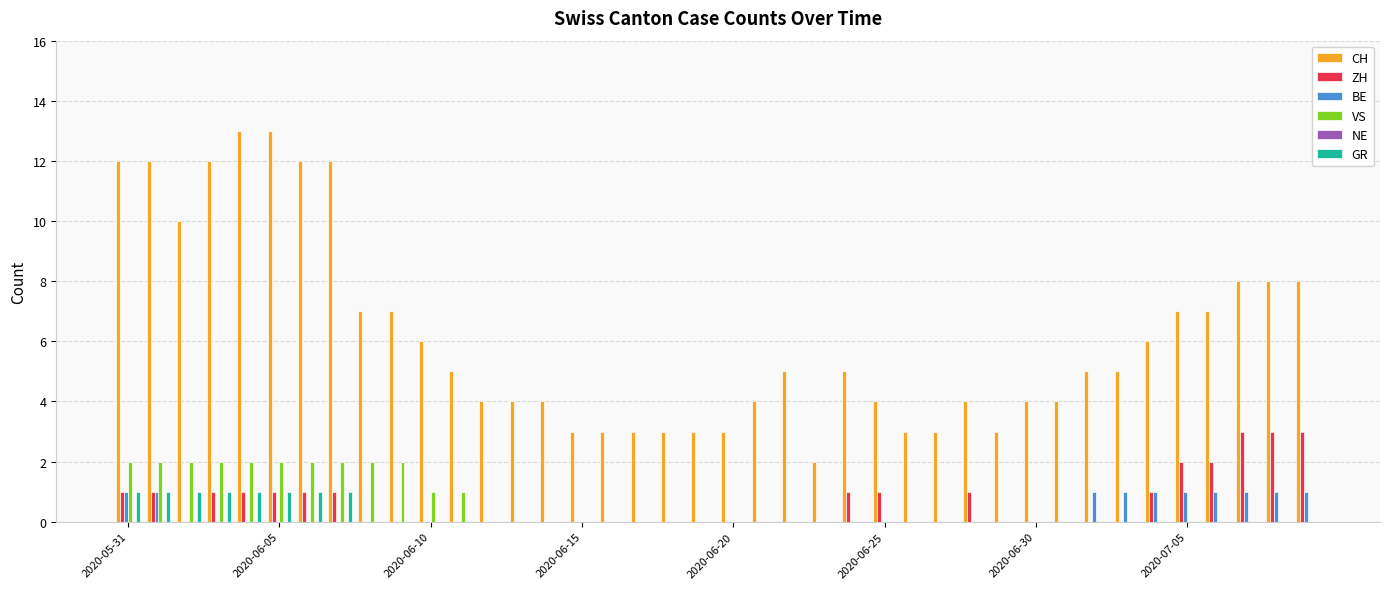

What is the sum of all GR values?

8